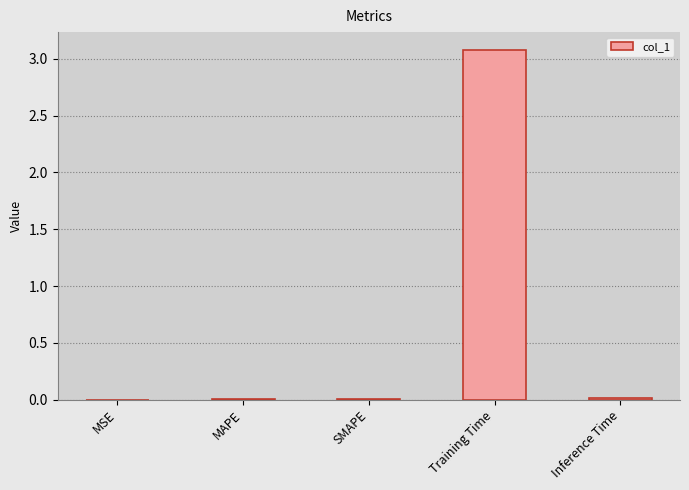

What is the approximate value at Training Time?

3.1